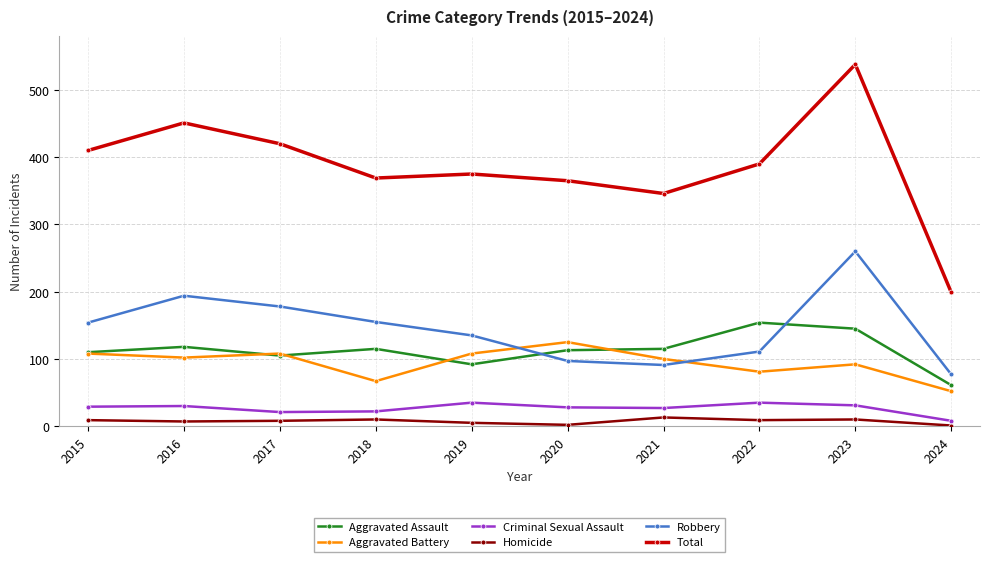

What is the greatest value displayed?

538